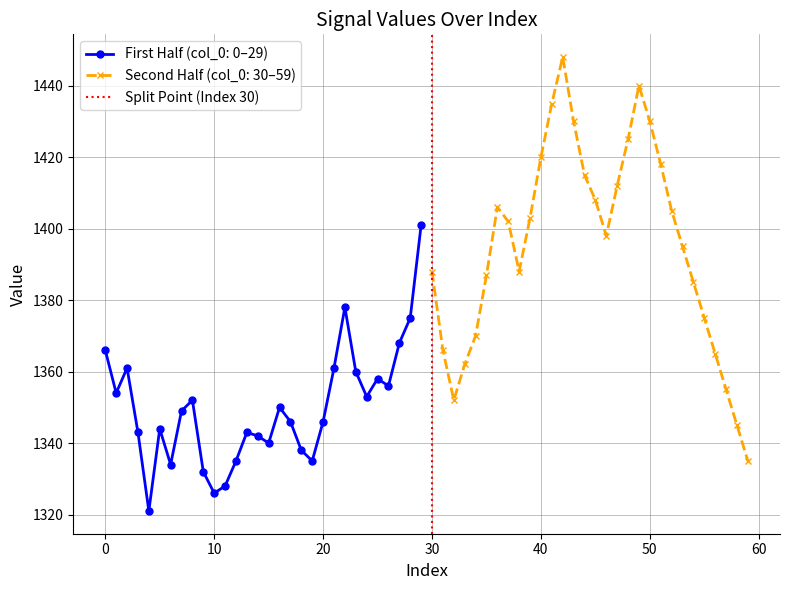

The value of First Half (col_0: 0–29) at 20 is 1346. True or false?

True